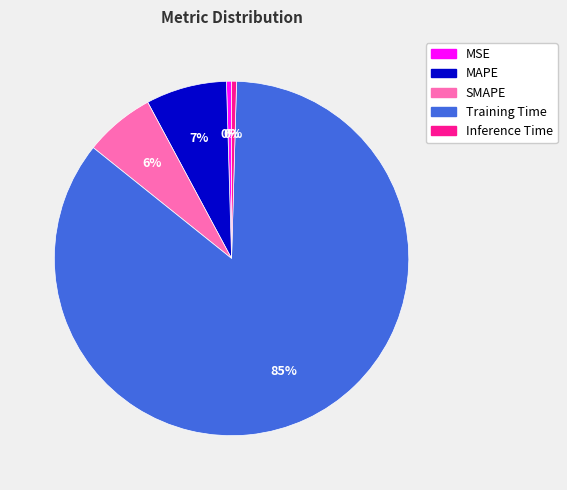

To the nearest percent, what percentage of the pie is MAPE?

7%